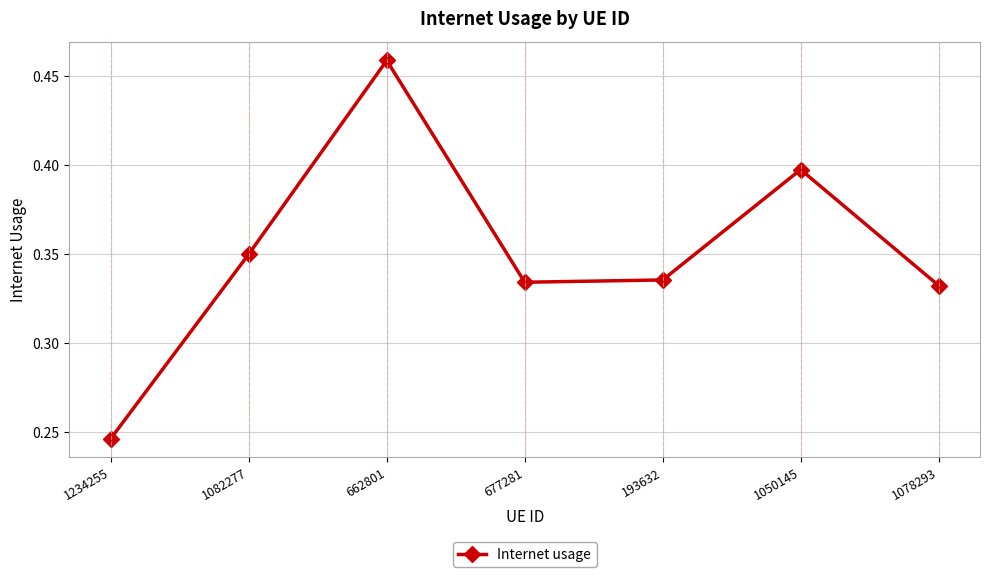

What is the label of the 1st point from the left?

1234255